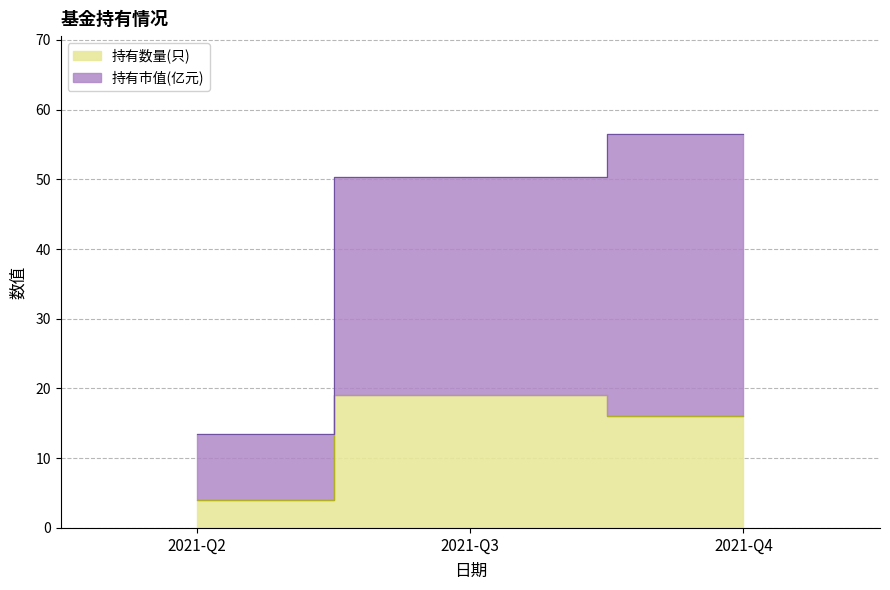

Which series has the largest range (max minus min)?

持有市值(亿元)